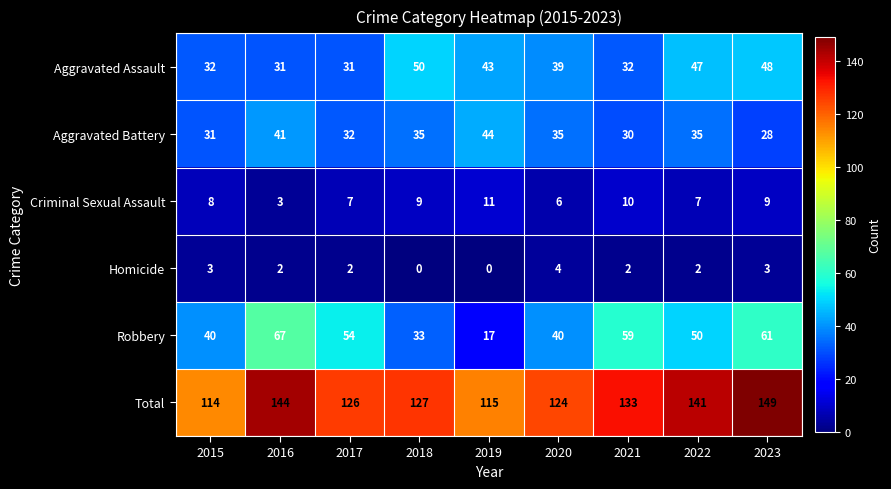

Which series has the widest spread of values?

Robbery